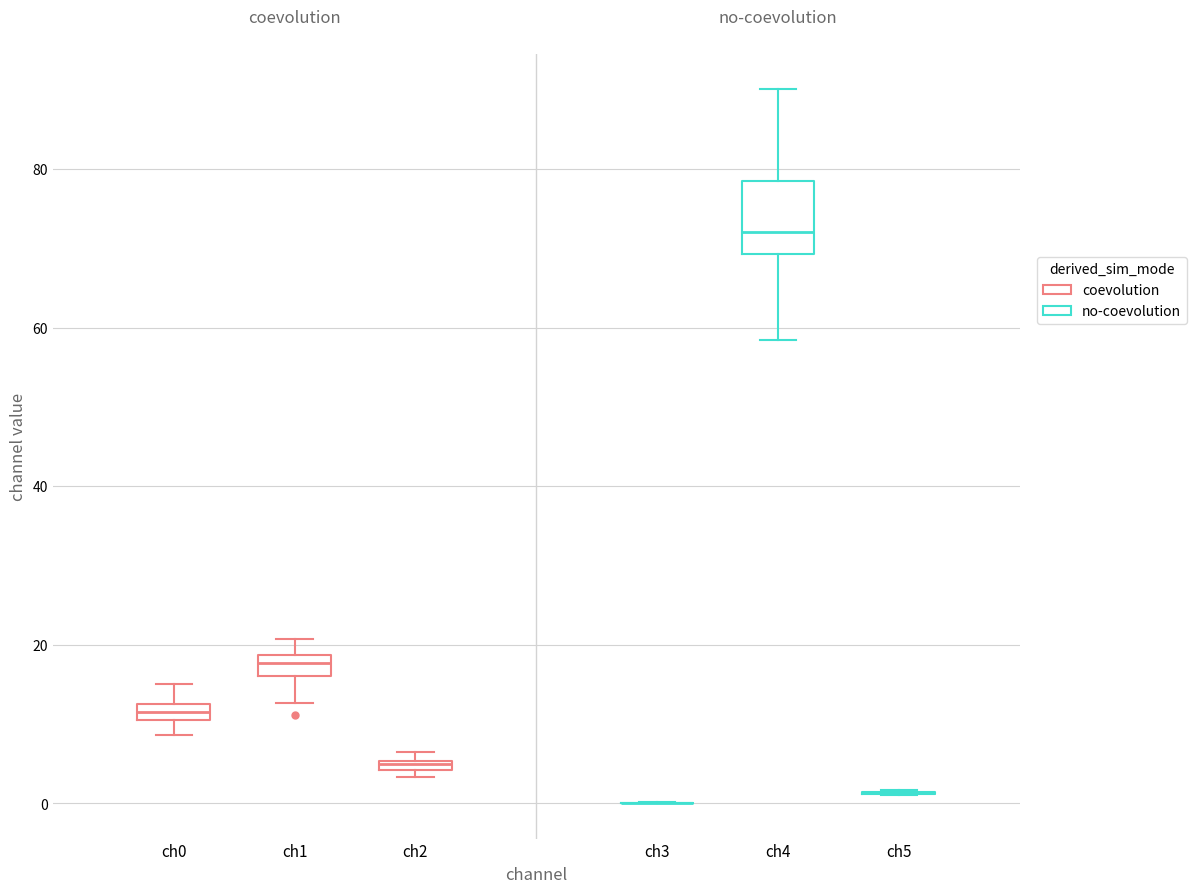

Which box is the tallest, from its lower edge to its upper edge?

ch4